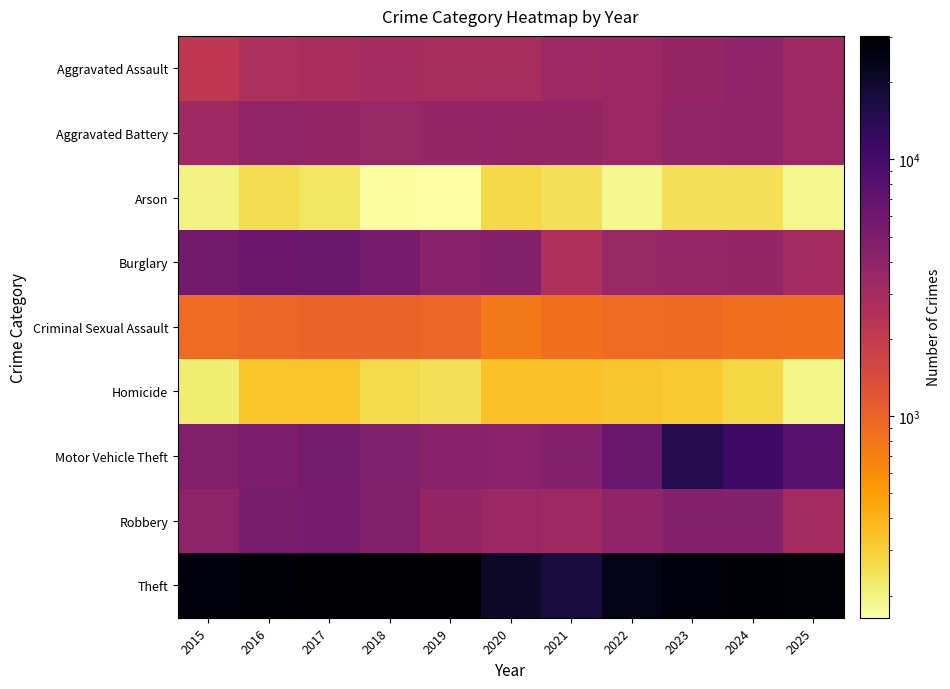

What is the spread (max minus min) of values at 2018?

30114